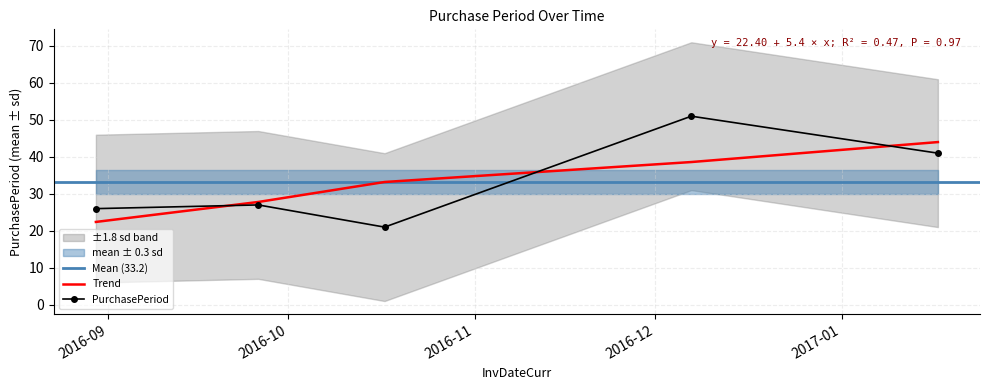

How many lines are shown in the chart?

1